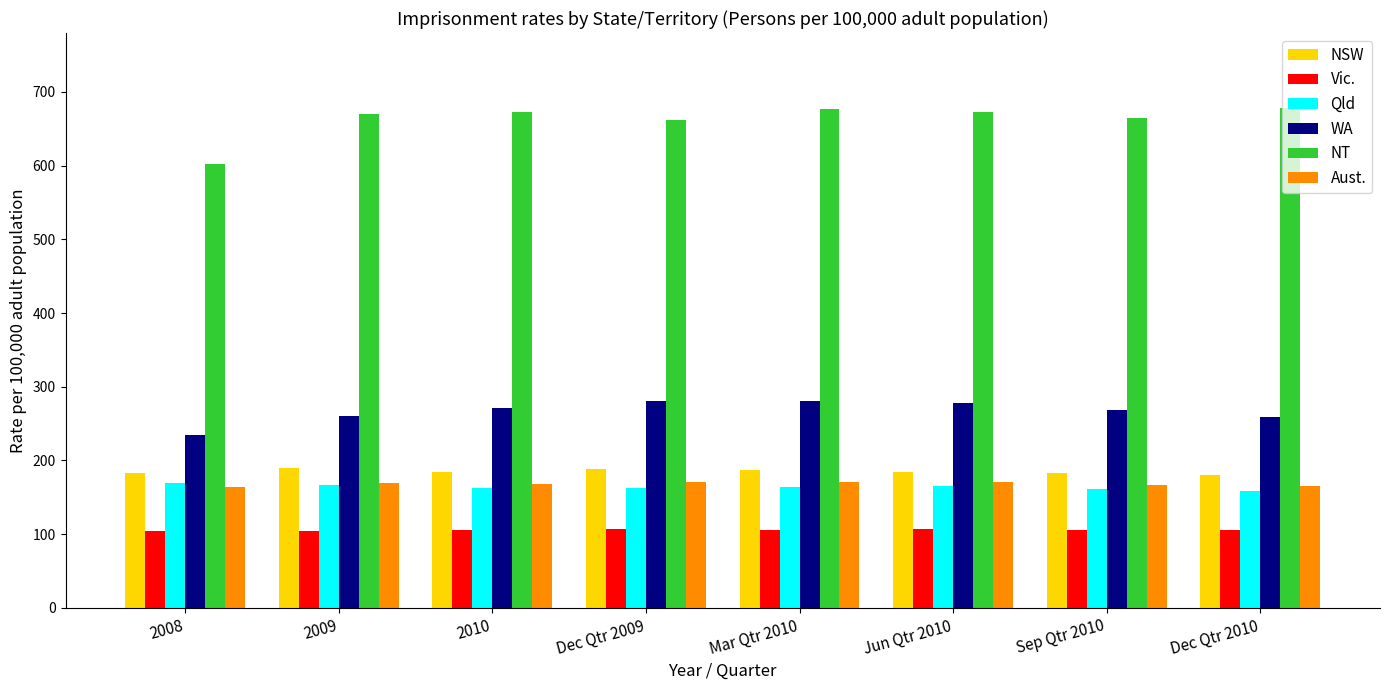

What is the difference between the maximum and minimum values in the Qld series?

11.9